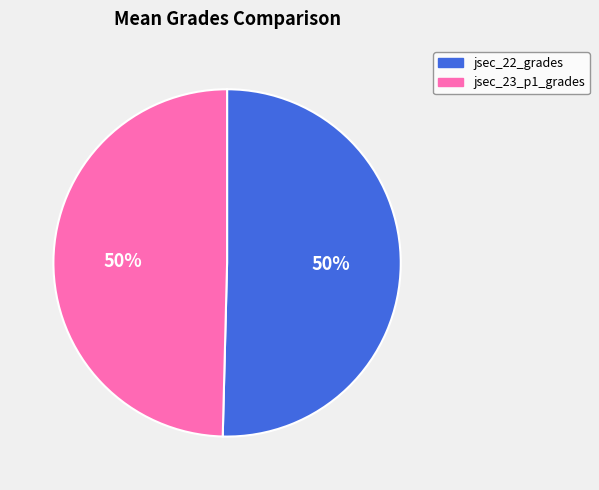

Is it true that jsec_22_grades is 50% of the pie?

True